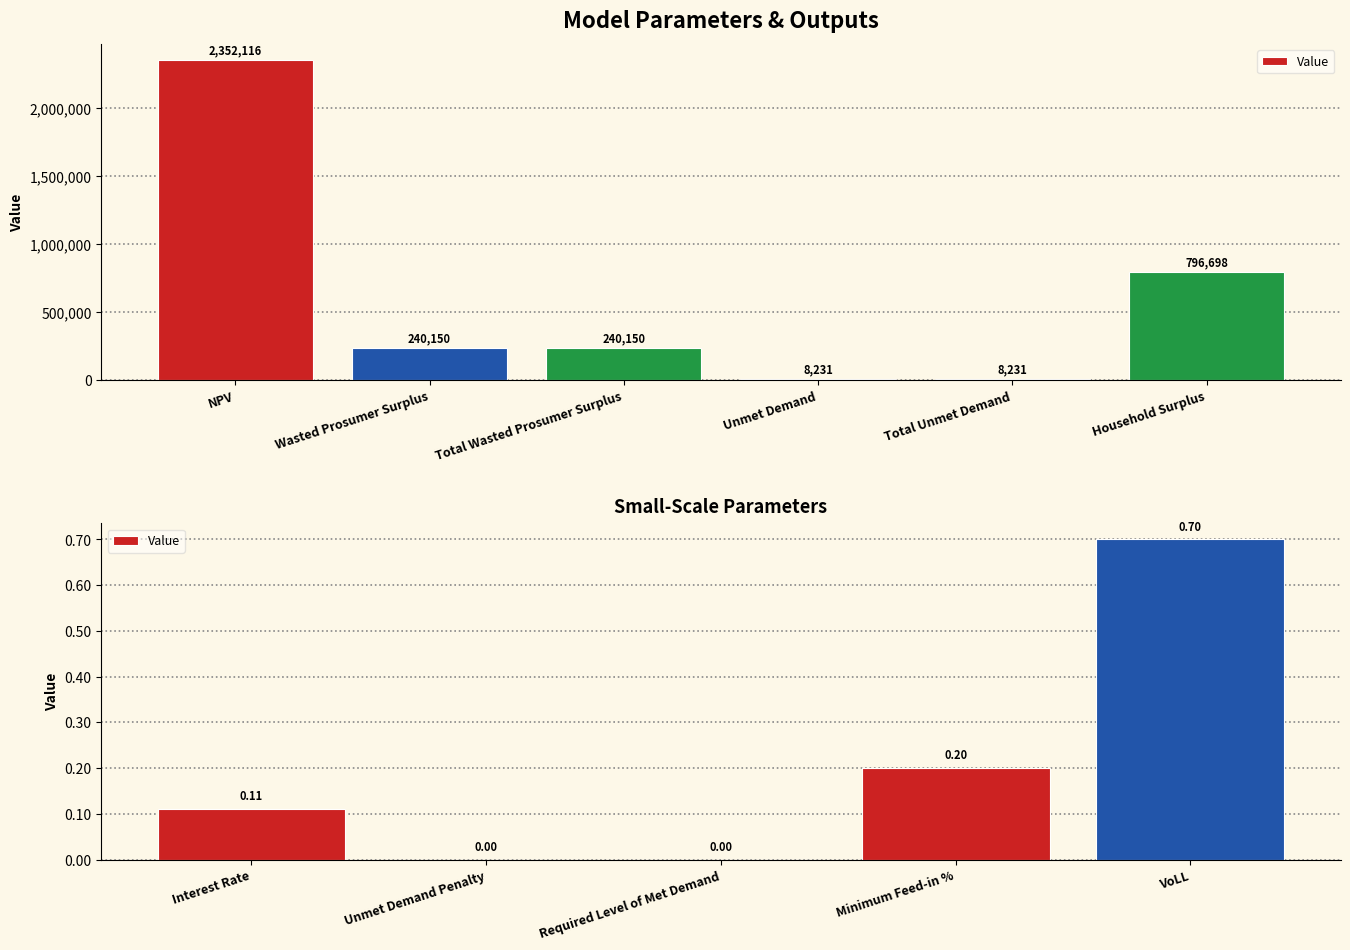

Count the values in the range 0 to 1.

5